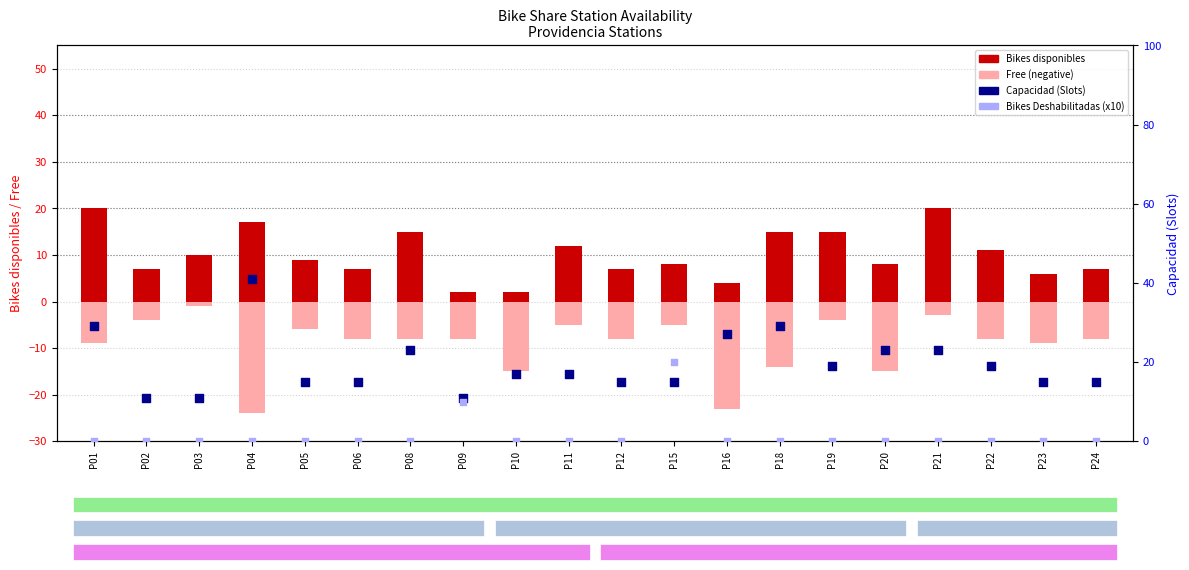

At which category is the sum across all series the highest?

P01